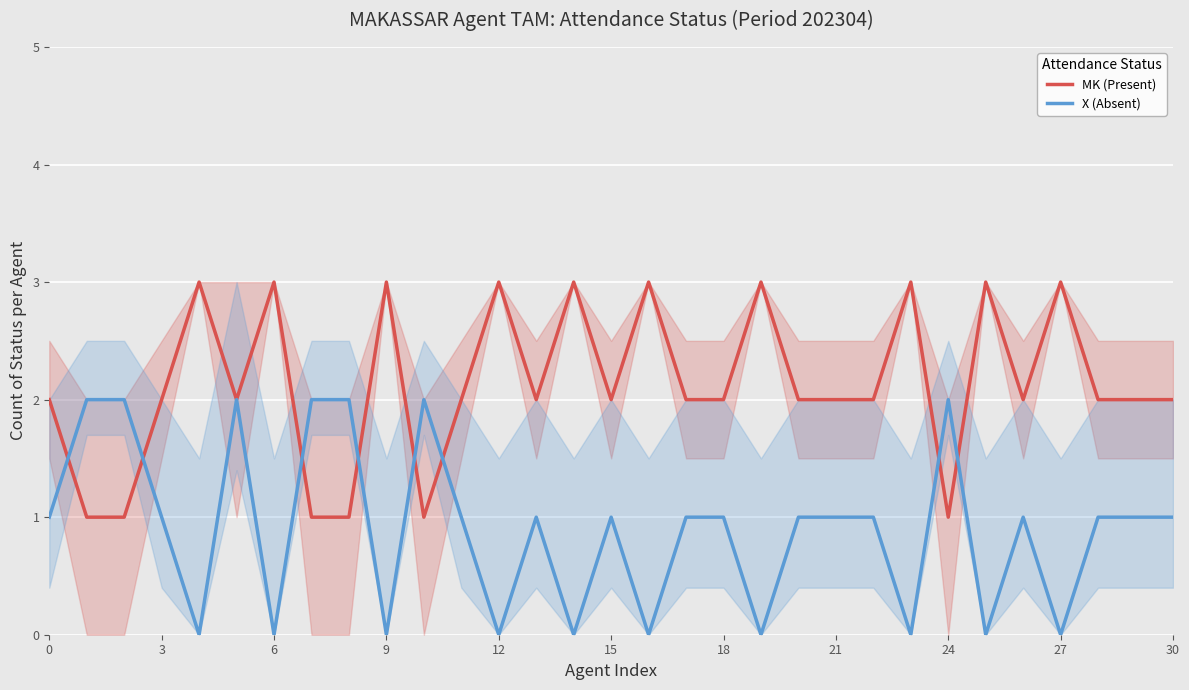

How many data points does each series have?

31